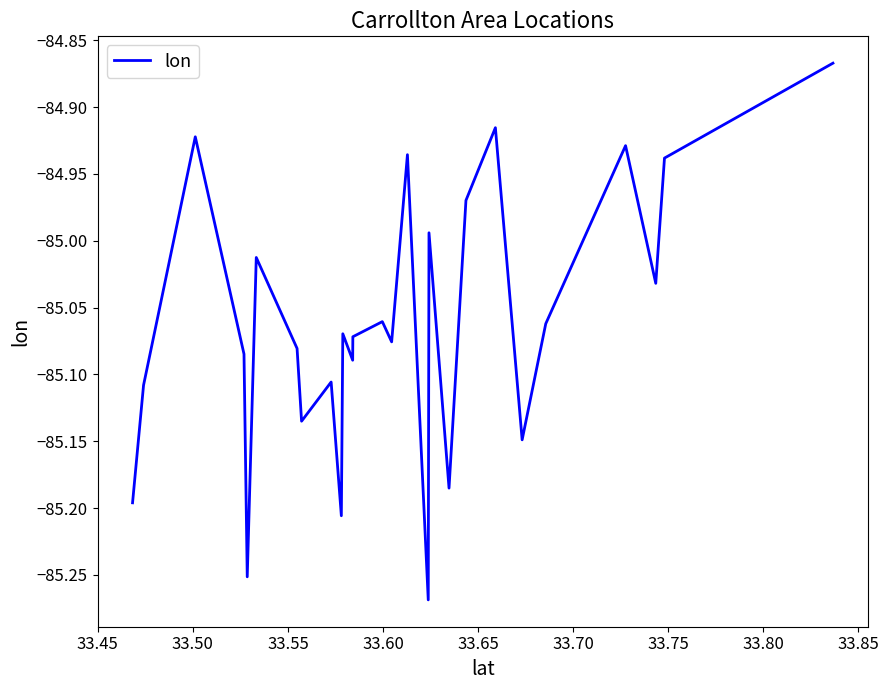

What is the difference between the maximum and minimum values?

0.4